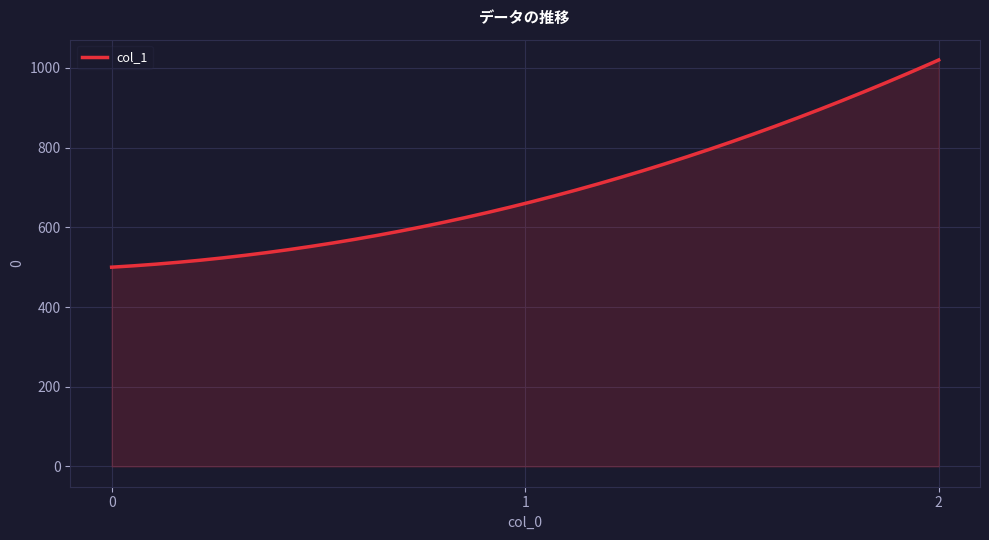

What is the maximum value shown in the chart?

1020.0